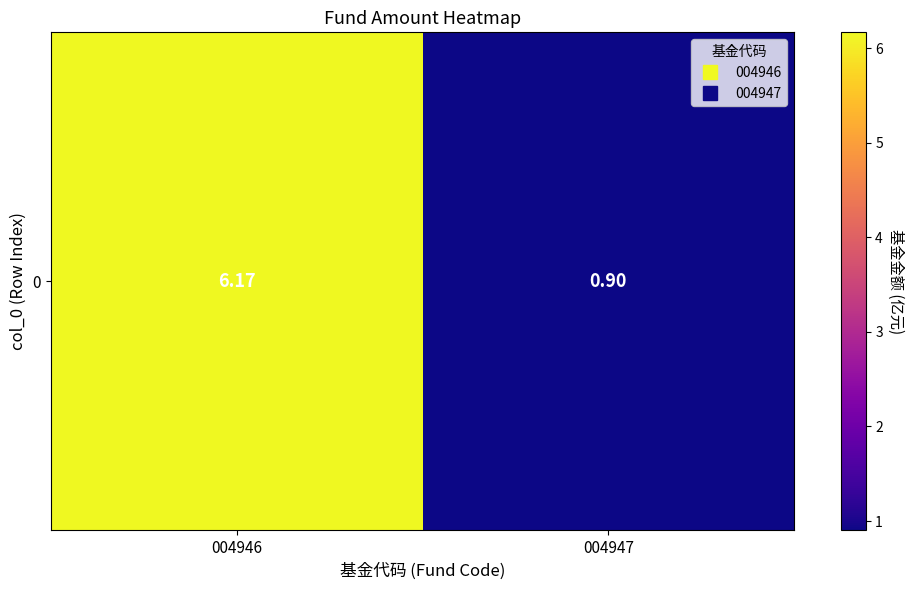

Which label corresponds to the smallest value in the chart?

004947